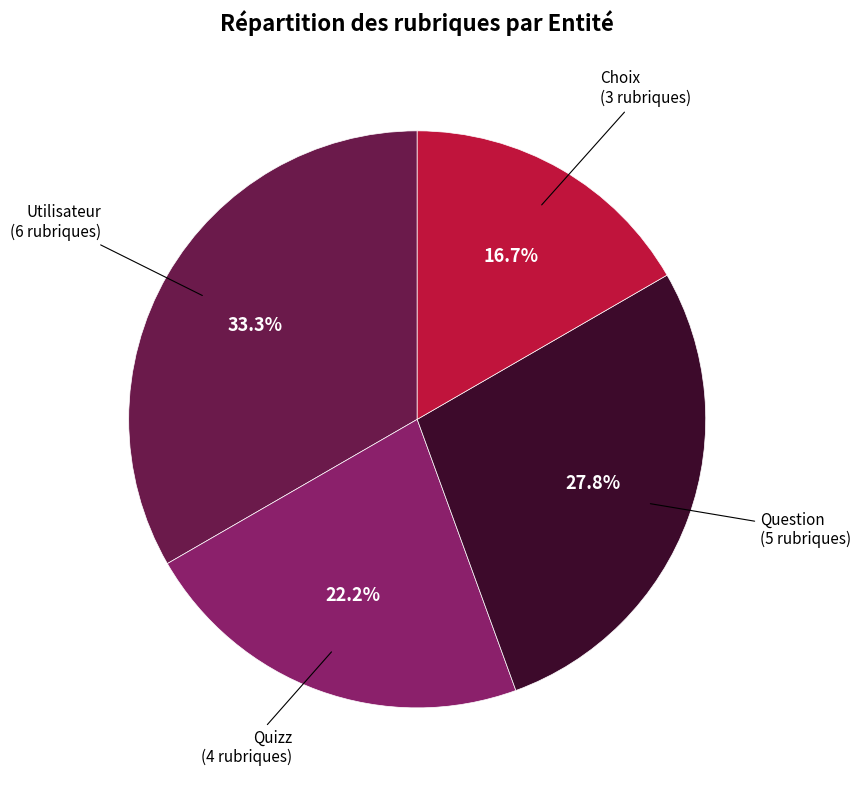

Is there any slice that represents more than half of the pie?

No